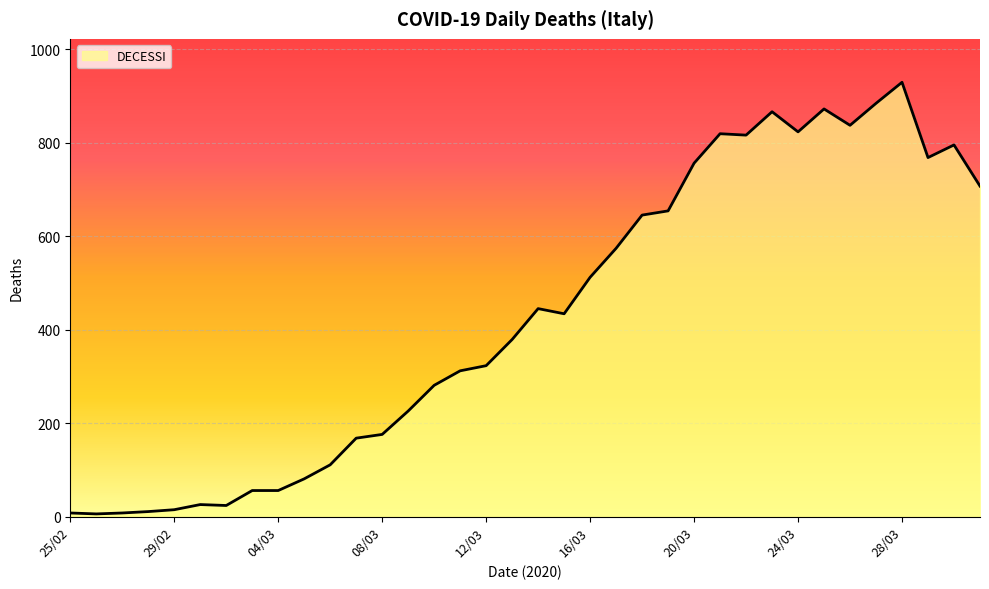

What is the difference between the maximum and minimum values?

923